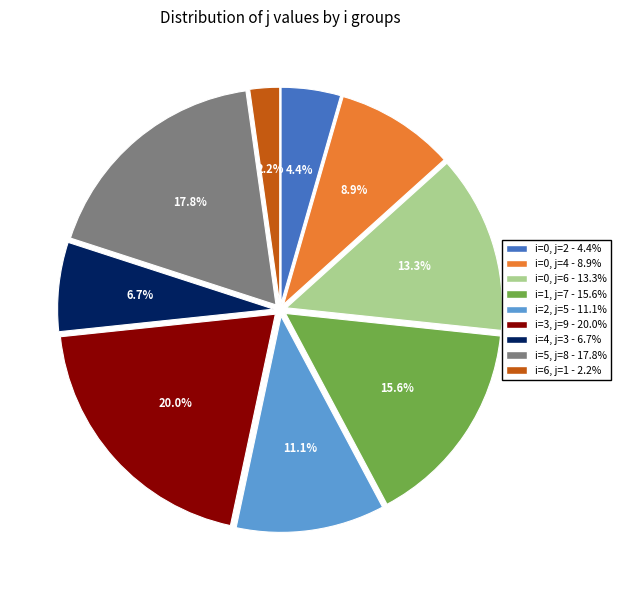

Rank the categories by value from highest to lowest.

i=3, j=9 - 20.0%, i=5, j=8 - 17.8%, i=1, j=7 - 15.6%, i=0, j=6 - 13.3%, i=2, j=5 - 11.1%, i=0, j=4 - 8.9%, i=4, j=3 - 6.7%, i=0, j=2 - 4.4%, i=6, j=1 - 2.2%